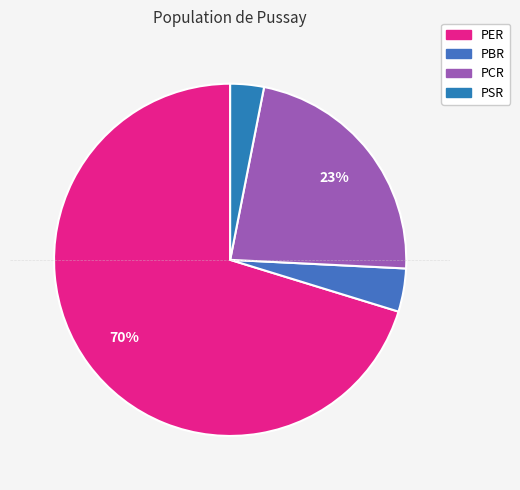

True or false: PCR accounts for 23% of the total.

True